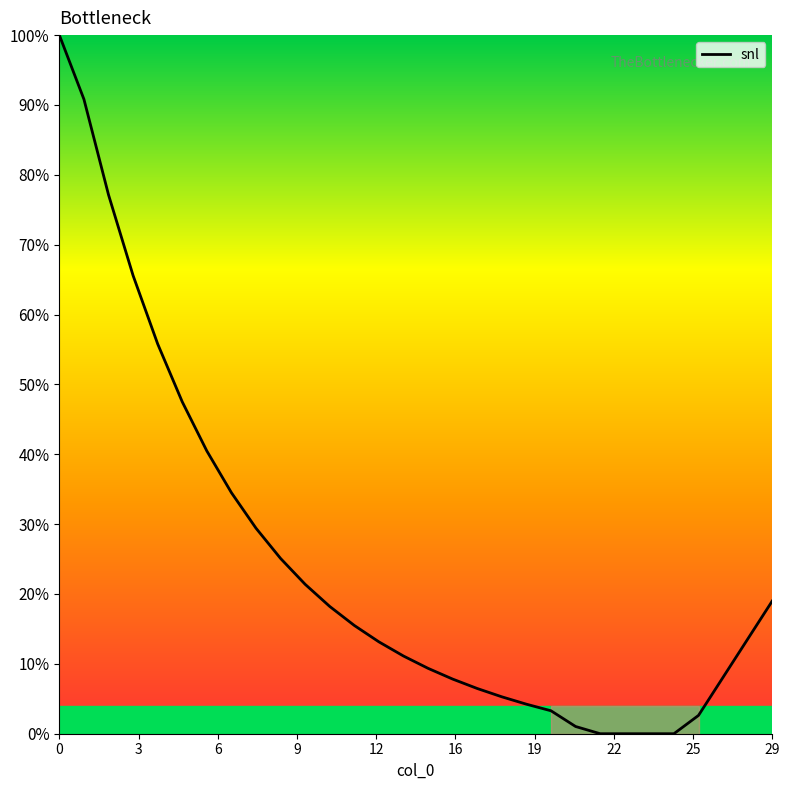

Does the chart have visible grid lines?

No